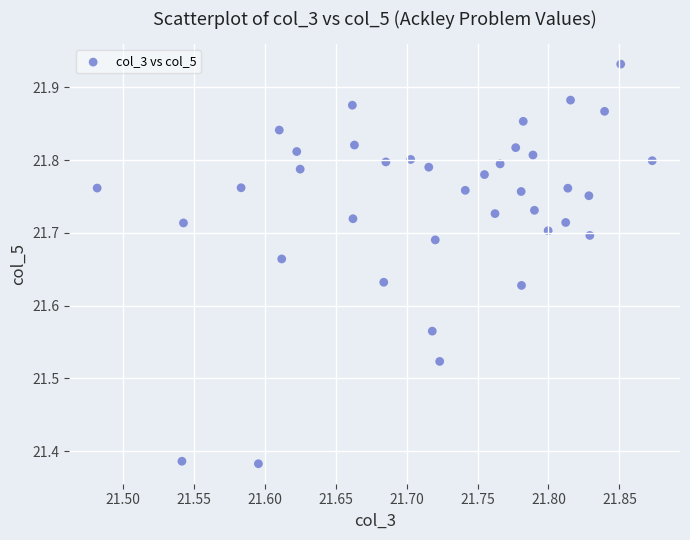

What is the range of Y values (max minus min)?

0.5